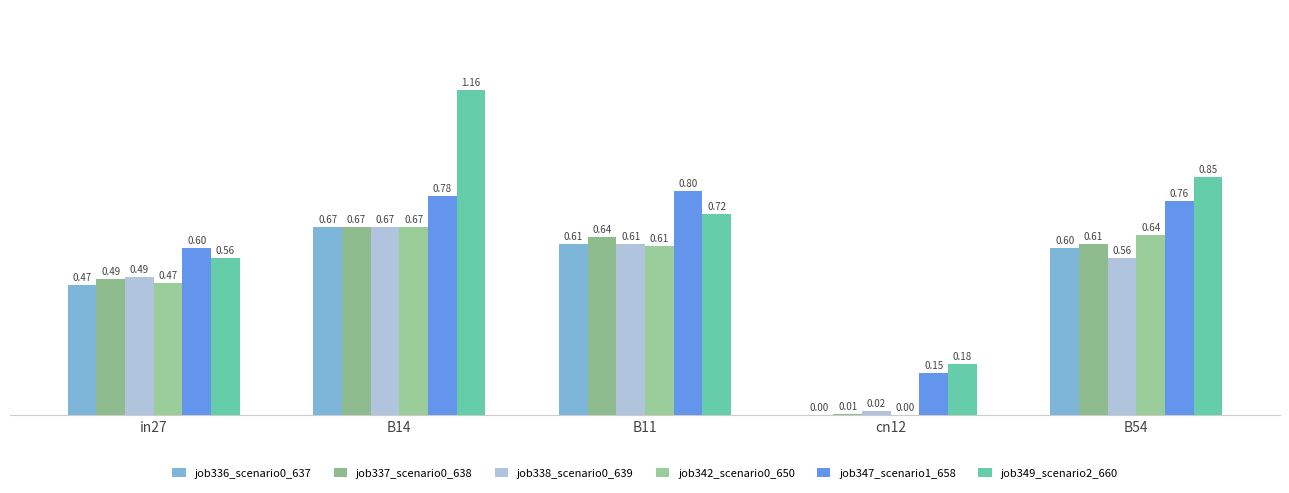

The value of job336_scenario0_637 at cn12 is 0.0. True or false?

True